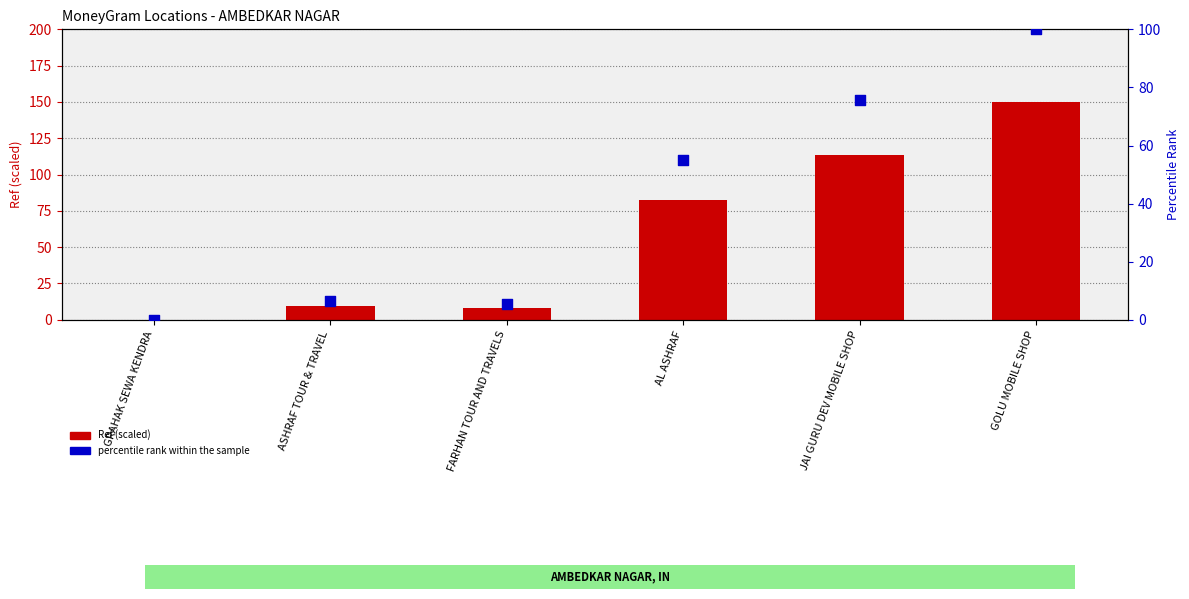

At how many categories does at least one series exceed 103?

2